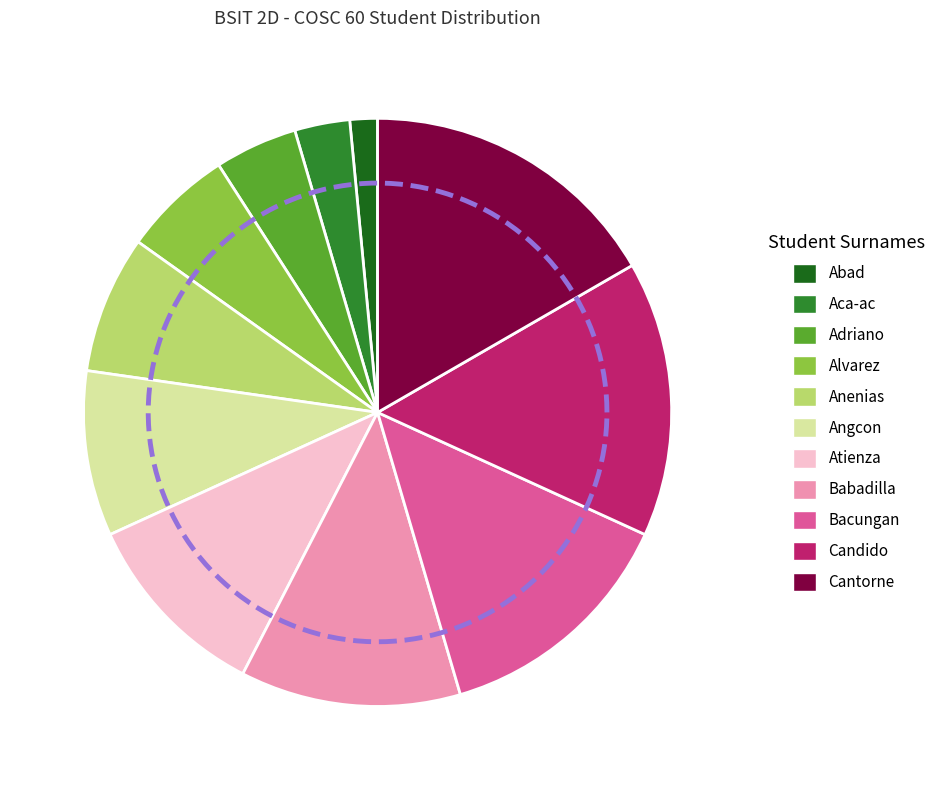

What percentage is the Abad slice, to the nearest percent?

2%